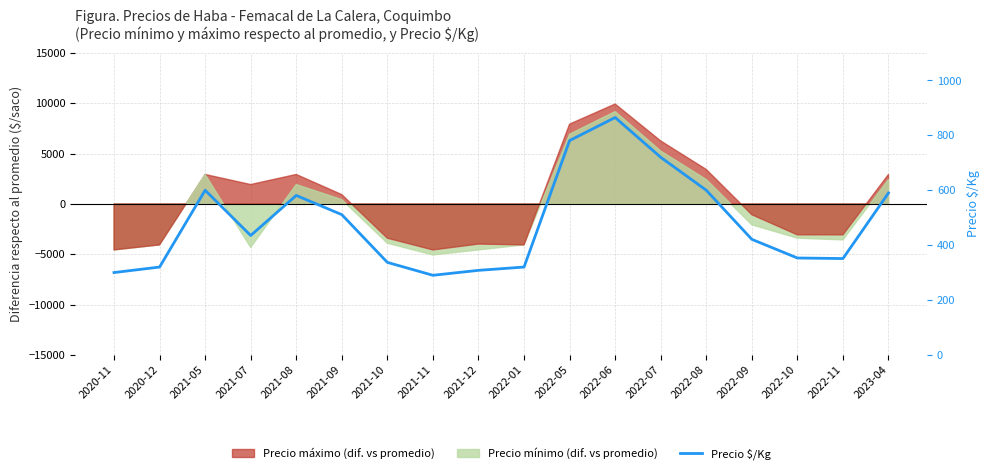

What is the difference between the values at 2023-04 and 2021-10?

253